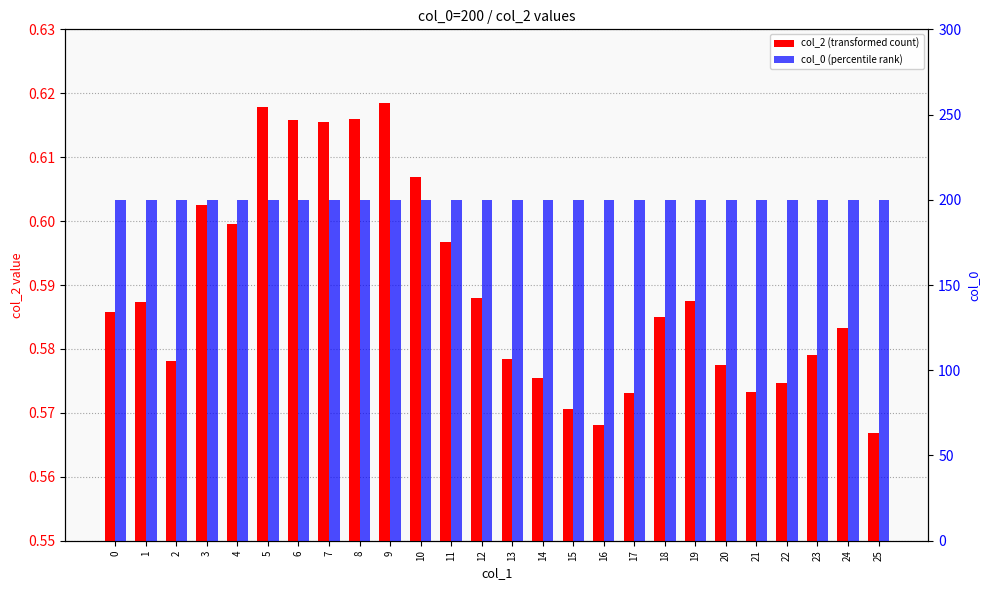

At which label does col_2 (transformed count) reach its peak?

9